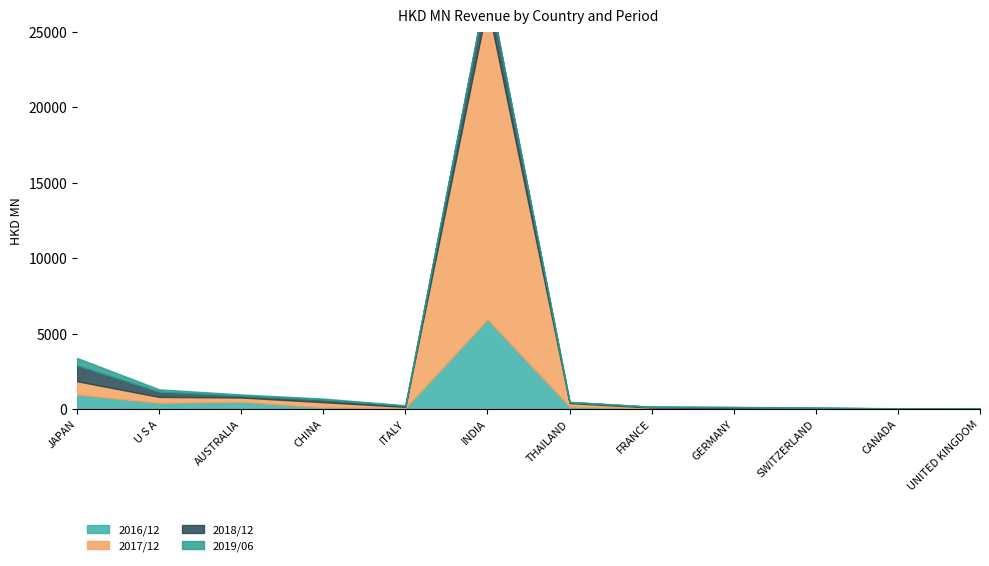

What is the smallest value displayed?

7.5